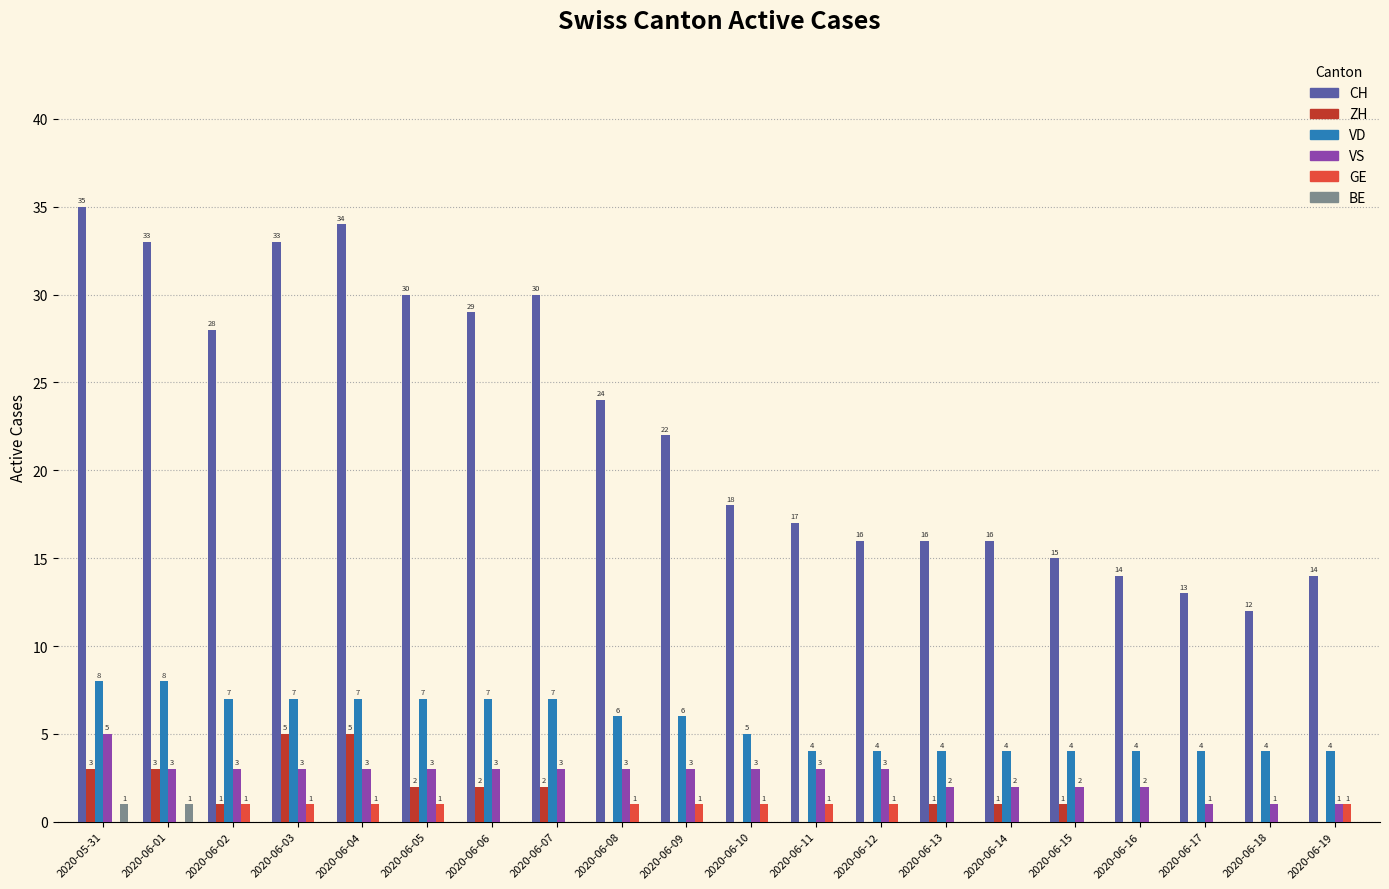

How many distinct data groups are displayed?

6